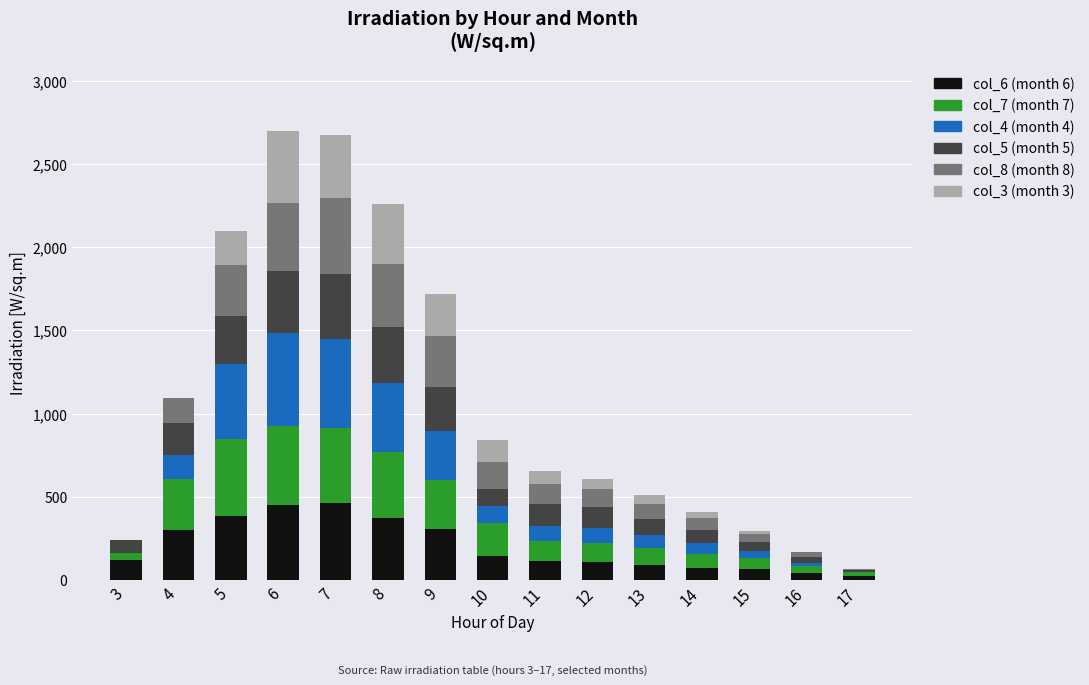

What is the total value across all series at 10?

838.5